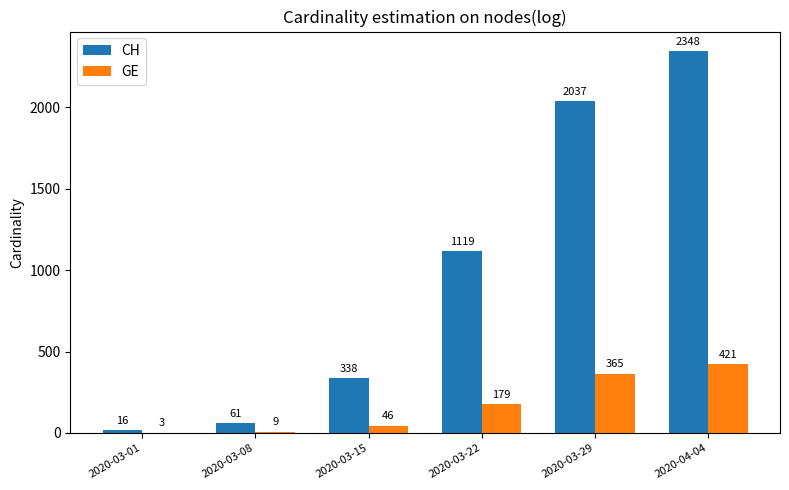

Which series has the largest total across all categories?

CH